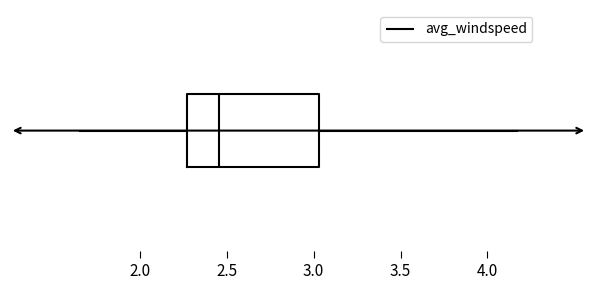

Read this box plot against the x-axis: the position of the median line, the range covered by the box, and the ends of both whiskers. The values are not printed on the chart, so give them approximately, as read against the axis.

median 2.45, box 2.25 to 3.05, whiskers 1.65 to 4.15